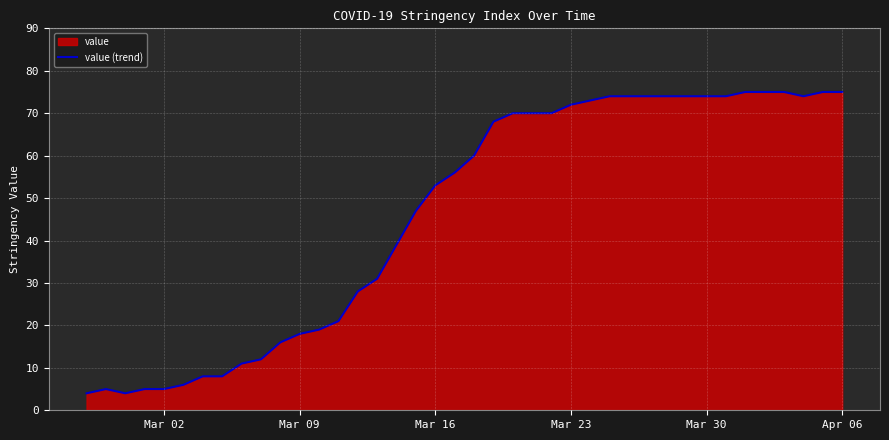

What is the greatest value displayed?

75